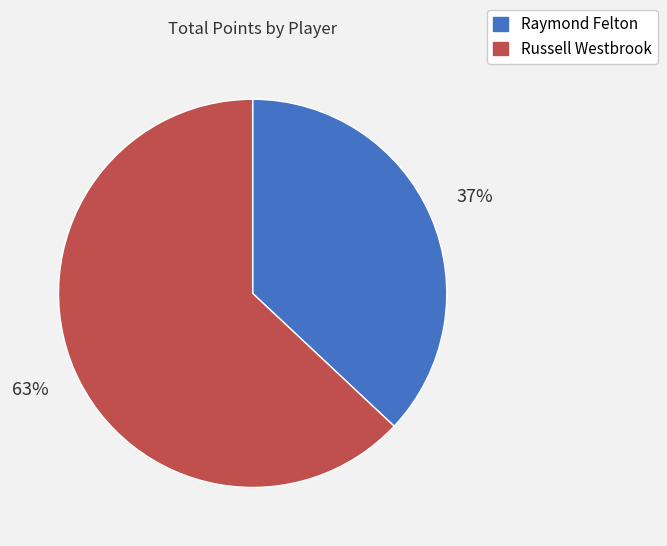

Is it true that Raymond Felton is 25% of the pie?

False